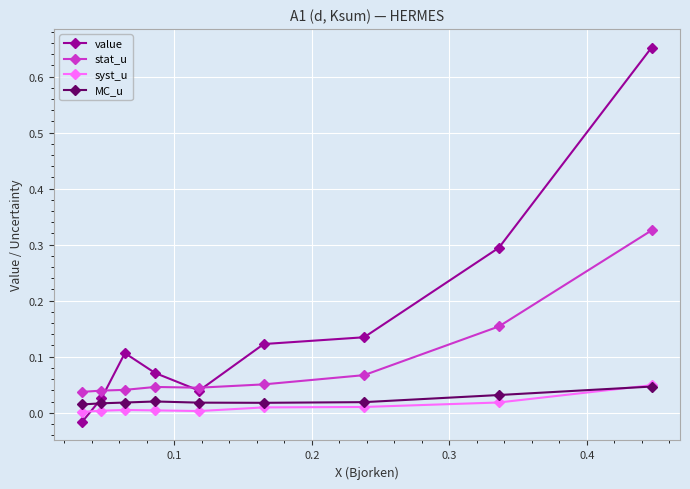

True or false: stat_u and syst_u cross at least once.

False